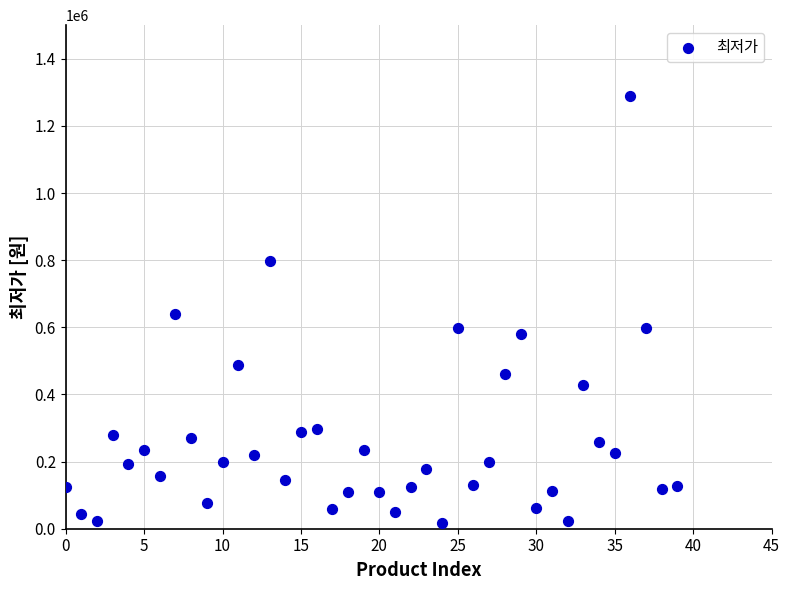

What is the range of Y values (max minus min)?

1274200